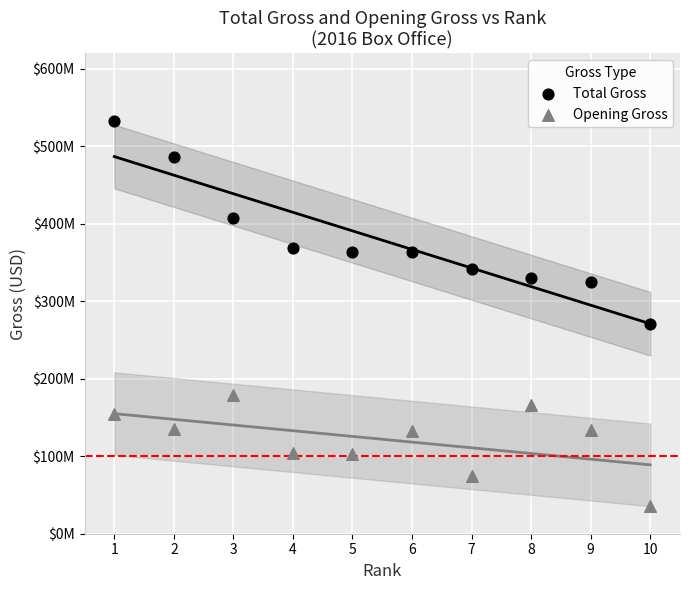

What are all the series names shown in the legend?

Total Gross, Opening Gross